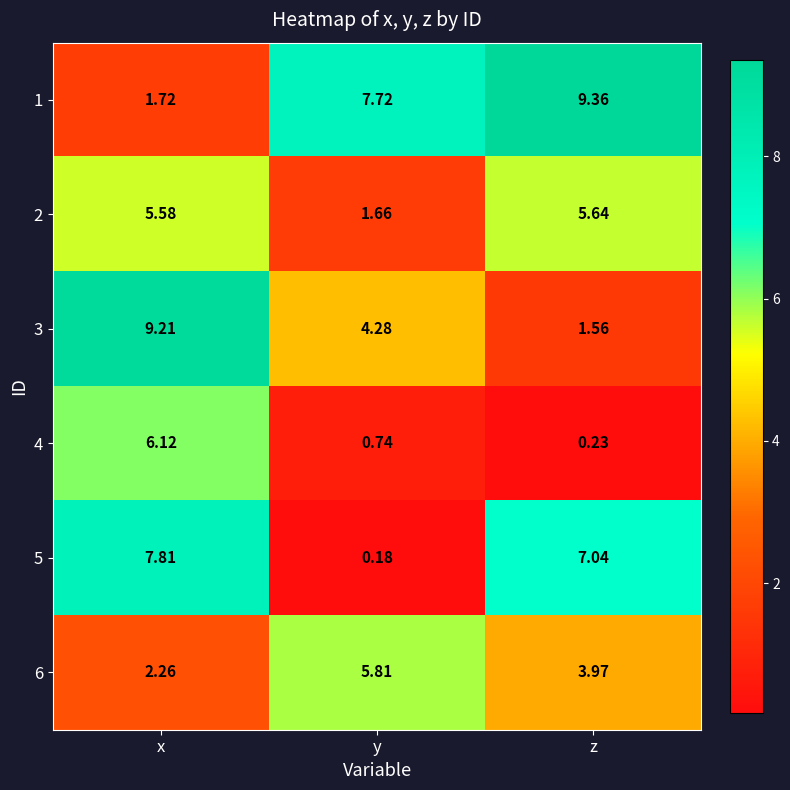

At which label does 1 first exceed 7?

y